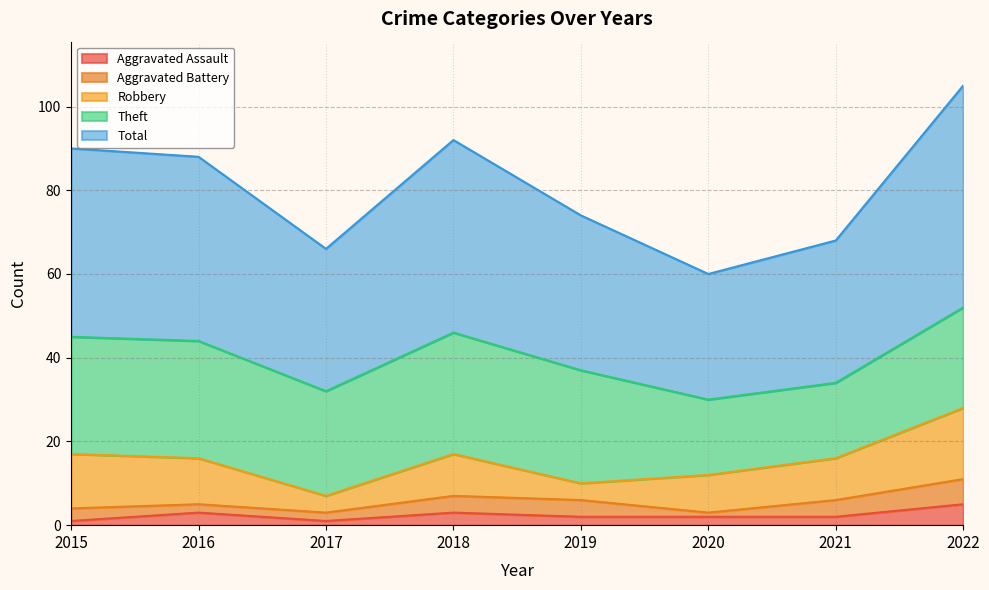

True or false: Aggravated Battery and Theft cross at least once.

False